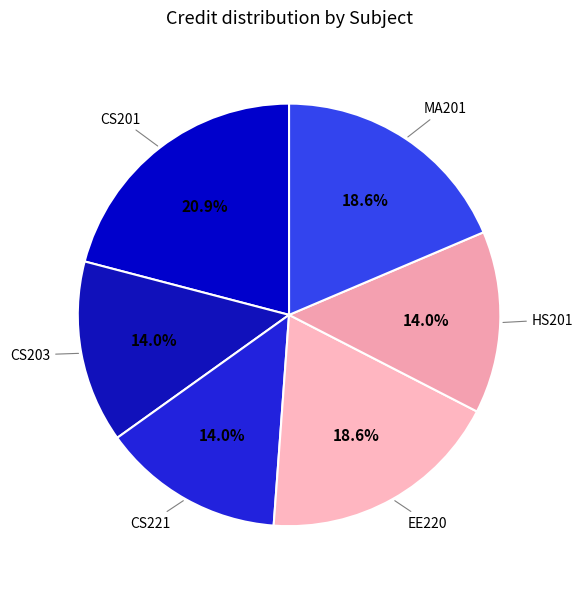

How many segments does this pie chart have?

6